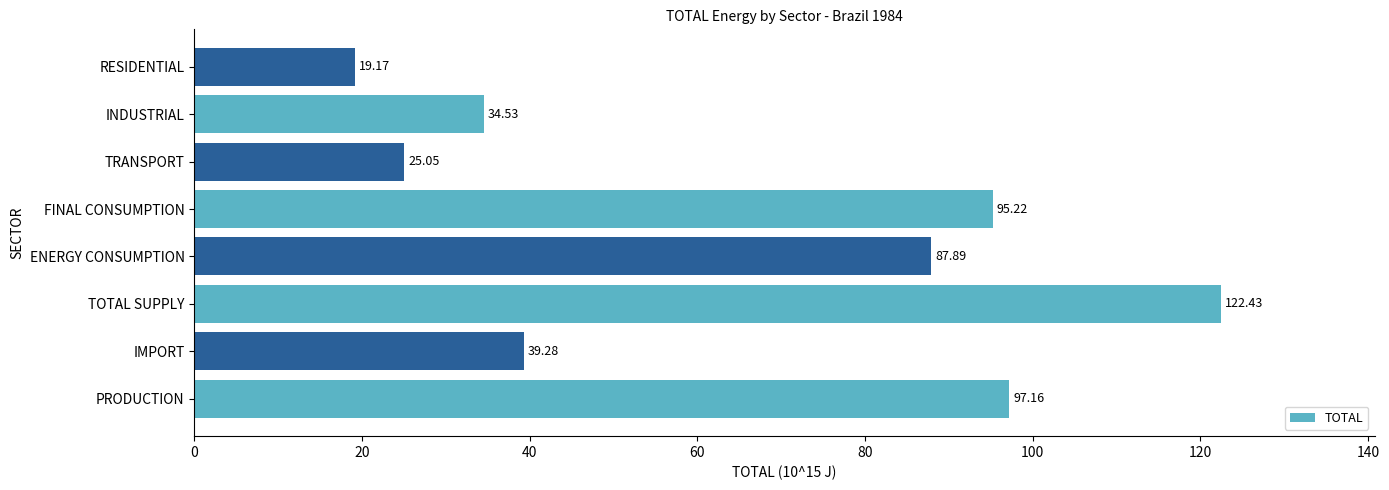

Approximately how many times larger is the value at PRODUCTION compared to TOTAL SUPPLY?

0.8